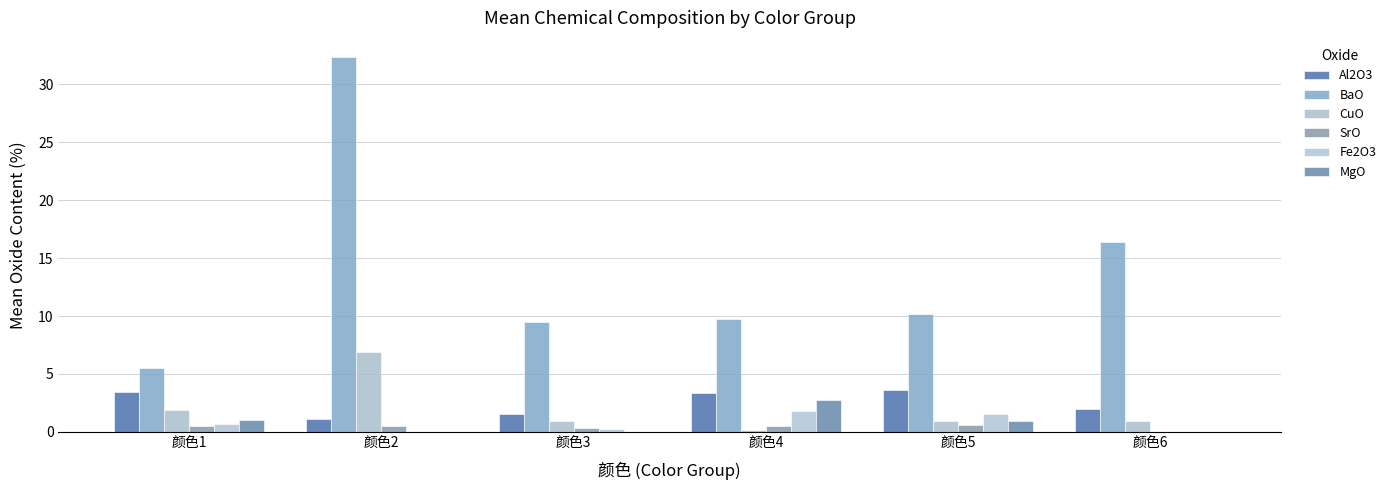

How many distinct data groups are displayed?

6